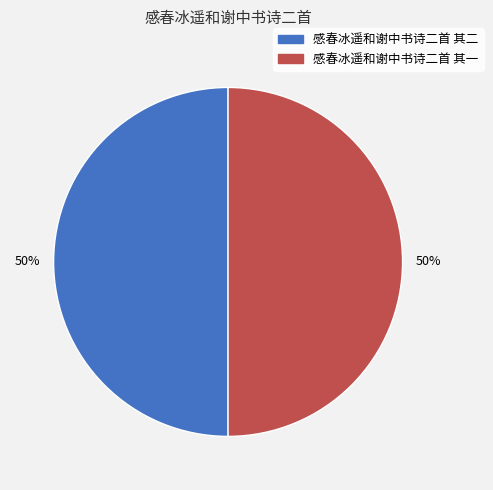

Count the number of slices in the pie.

2